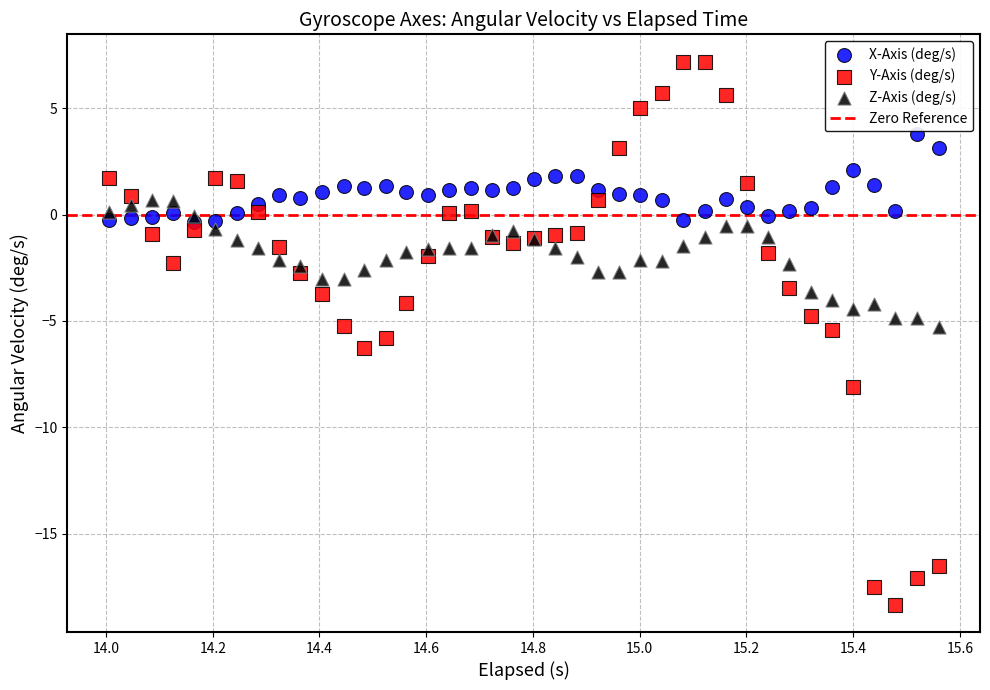

What is the X range (max minus min) for the scatter plot?

1.6